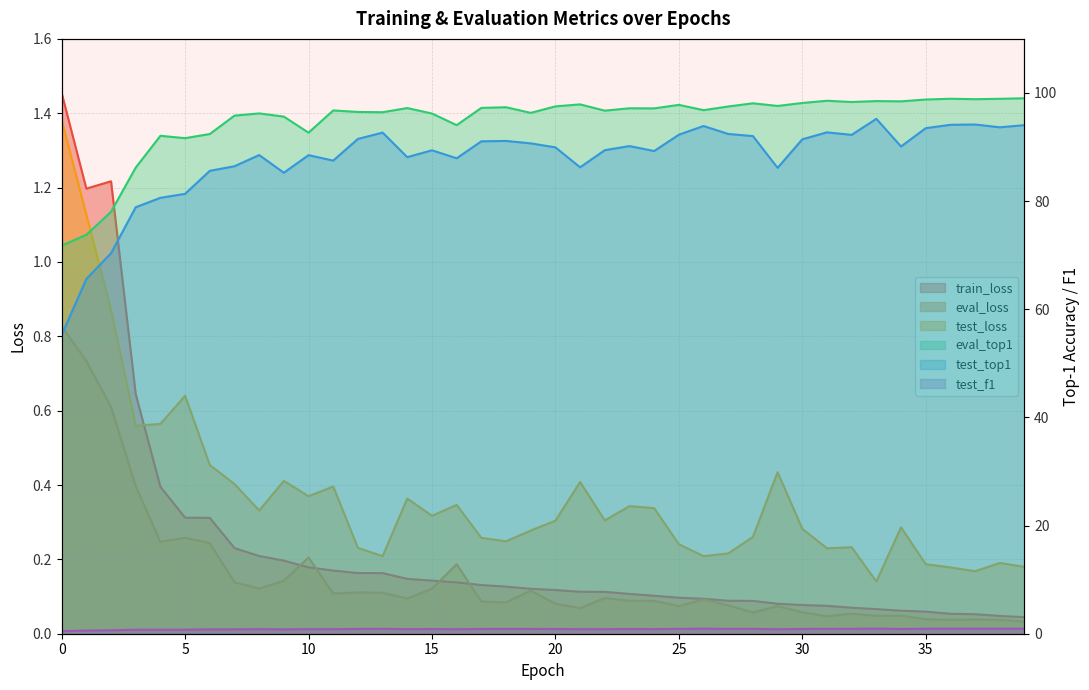

What is the approximate value of eval_loss at 30?

0.1